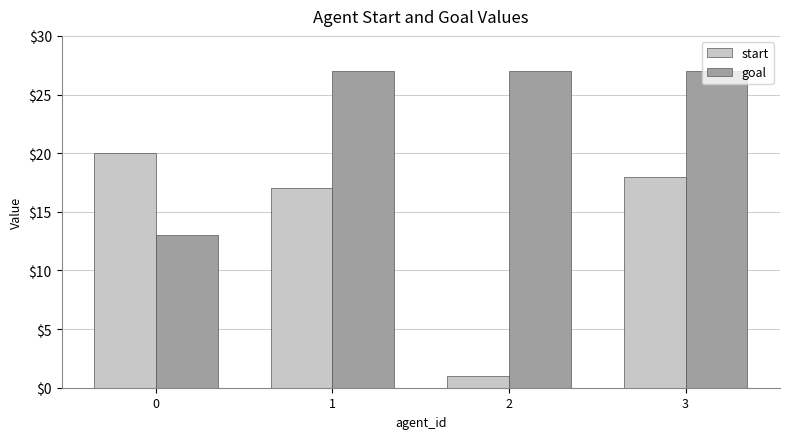

What is the maximum value for goal?

27